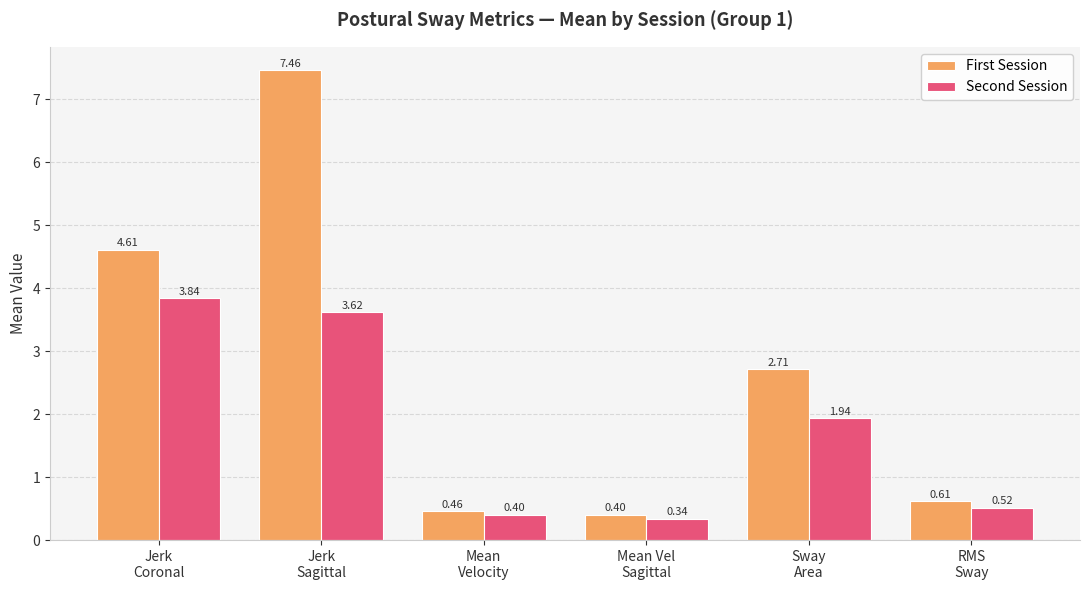

What is the spread (max minus min) of values at Jerk
Coronal?

0.8